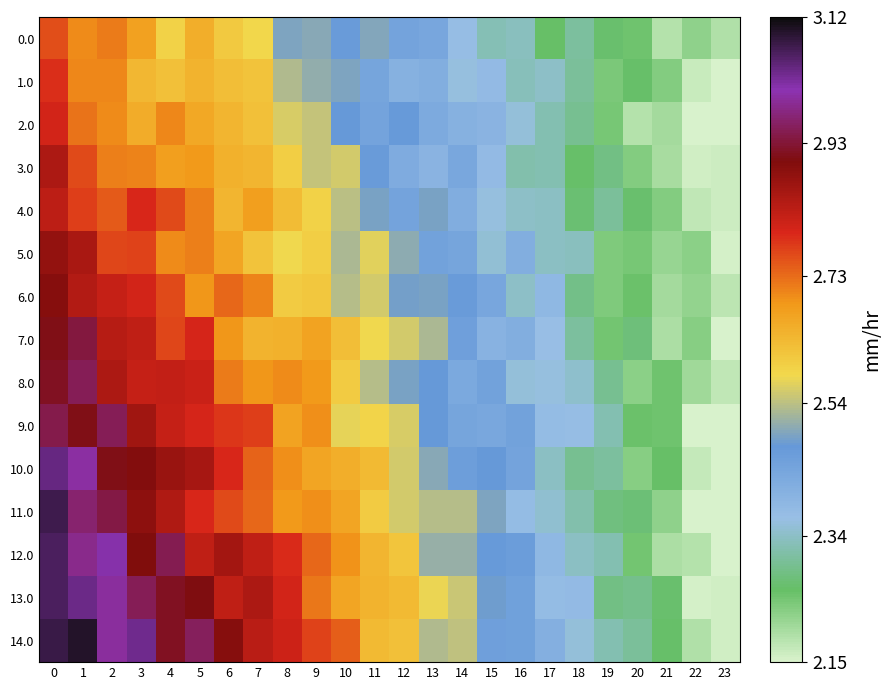

Reading right to left, list all the values displayed in this chart.

0.0: 23=2.2	22=2.2	21=2.2	20=2.3	19=2.3	18=2.3	17=2.3	16=2.3	15=2.3	14=2.4	13=2.4	12=2.4	11=2.5	10=2.5	9=2.5	8=2.5	7=2.6	6=2.6	5=2.7	4=2.6	3=2.7	2=2.7	1=2.7	0=2.8
1.0: 23=2.1	22=2.2	21=2.2	20=2.3	19=2.2	18=2.3	17=2.3	16=2.3	15=2.4	14=2.4	13=2.4	12=2.4	11=2.4	10=2.5	9=2.5	8=2.5	7=2.6	6=2.6	5=2.6	4=2.6	3=2.6	2=2.7	1=2.7	0=2.8
2.0: 23=2.1	22=2.2	21=2.2	20=2.2	19=2.2	18=2.3	17=2.3	16=2.4	15=2.4	14=2.4	13=2.4	12=2.5	11=2.4	10=2.5	9=2.5	8=2.6	7=2.6	6=2.6	5=2.7	4=2.7	3=2.7	2=2.7	1=2.7	0=2.8
3.0: 23=2.2	22=2.2	21=2.2	20=2.2	19=2.3	18=2.3	17=2.3	16=2.3	15=2.4	14=2.4	13=2.4	12=2.4	11=2.5	10=2.6	9=2.5	8=2.6	7=2.6	6=2.6	5=2.7	4=2.7	3=2.7	2=2.7	1=2.8	0=2.8
4.0: 23=2.2	22=2.2	21=2.2	20=2.3	19=2.3	18=2.3	17=2.3	16=2.3	15=2.4	14=2.4	13=2.5	12=2.4	11=2.5	10=2.5	9=2.6	8=2.6	7=2.7	6=2.6	5=2.7	4=2.8	3=2.8	2=2.7	1=2.8	0=2.8
5.0: 23=2.2	22=2.2	21=2.2	20=2.2	19=2.2	18=2.3	17=2.3	16=2.4	15=2.4	14=2.4	13=2.4	12=2.5	11=2.6	10=2.5	9=2.6	8=2.6	7=2.6	6=2.7	5=2.7	4=2.7	3=2.8	2=2.8	1=2.9	0=2.9
6.0: 23=2.2	22=2.2	21=2.2	20=2.3	19=2.2	18=2.3	17=2.4	16=2.3	15=2.4	14=2.5	13=2.5	12=2.5	11=2.6	10=2.5	9=2.6	8=2.6	7=2.7	6=2.7	5=2.7	4=2.8	3=2.8	2=2.8	1=2.8	0=2.9
7.0: 23=2.1	22=2.2	21=2.2	20=2.3	19=2.2	18=2.3	17=2.4	16=2.4	15=2.4	14=2.5	13=2.5	12=2.6	11=2.6	10=2.6	9=2.7	8=2.6	7=2.6	6=2.7	5=2.8	4=2.8	3=2.8	2=2.8	1=2.9	0=2.9
8.0: 23=2.2	22=2.2	21=2.2	20=2.2	19=2.3	18=2.3	17=2.4	16=2.4	15=2.4	14=2.4	13=2.5	12=2.5	11=2.5	10=2.6	9=2.7	8=2.7	7=2.7	6=2.7	5=2.8	4=2.8	3=2.8	2=2.9	1=3.0	0=2.9
9.0: 23=2.1	22=2.1	21=2.2	20=2.3	19=2.3	18=2.4	17=2.4	16=2.4	15=2.4	14=2.4	13=2.5	12=2.6	11=2.6	10=2.6	9=2.7	8=2.7	7=2.8	6=2.8	5=2.8	4=2.8	3=2.9	2=3.0	1=2.9	0=2.9
10.0: 23=2.1	22=2.2	21=2.3	20=2.2	19=2.3	18=2.3	17=2.3	16=2.4	15=2.5	14=2.5	13=2.5	12=2.6	11=2.6	10=2.7	9=2.7	8=2.7	7=2.7	6=2.8	5=2.9	4=2.9	3=2.9	2=2.9	1=3.0	0=3.0
11.0: 23=2.1	22=2.1	21=2.2	20=2.3	19=2.3	18=2.3	17=2.4	16=2.4	15=2.5	14=2.5	13=2.5	12=2.6	11=2.6	10=2.7	9=2.7	8=2.7	7=2.7	6=2.8	5=2.8	4=2.8	3=2.9	2=2.9	1=3.0	0=3.1
12.0: 23=2.1	22=2.2	21=2.2	20=2.2	19=2.3	18=2.3	17=2.4	16=2.5	15=2.5	14=2.5	13=2.5	12=2.6	11=2.6	10=2.7	9=2.7	8=2.8	7=2.8	6=2.9	5=2.8	4=2.9	3=2.9	2=3.0	1=3.0	0=3.1
13.0: 23=2.2	22=2.2	21=2.3	20=2.3	19=2.3	18=2.4	17=2.4	16=2.4	15=2.5	14=2.5	13=2.6	12=2.6	11=2.6	10=2.7	9=2.7	8=2.8	7=2.8	6=2.8	5=2.9	4=2.9	3=3.0	2=3.0	1=3.0	0=3.1
14.0: 23=2.2	22=2.2	21=2.3	20=2.3	19=2.3	18=2.4	17=2.4	16=2.5	15=2.5	14=2.5	13=2.5	12=2.6	11=2.6	10=2.7	9=2.8	8=2.8	7=2.8	6=2.9	5=3.0	4=2.9	3=3.0	2=3.0	1=3.1	0=3.1